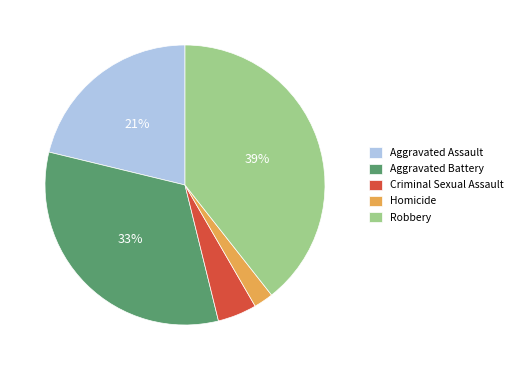

Is Aggravated Assault the majority of the pie?

No